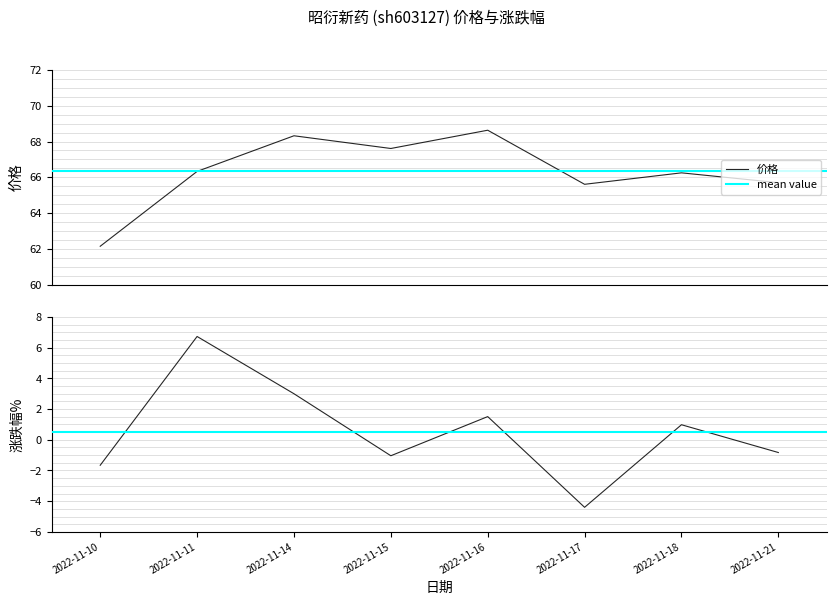

At which category does the chart reach its minimum across all series?

2022-11-17